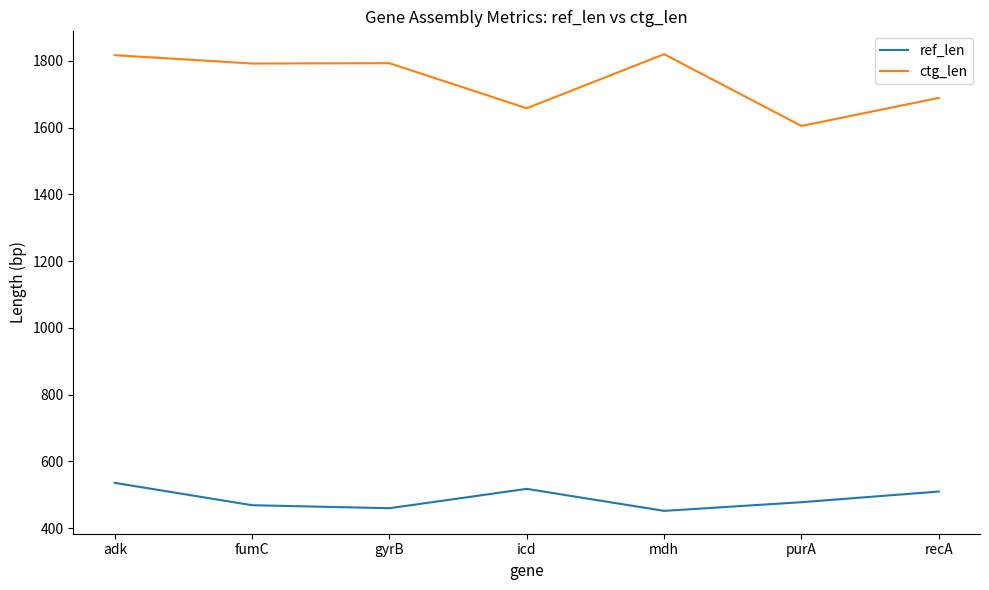

At which category is the sum across all series the highest?

adk